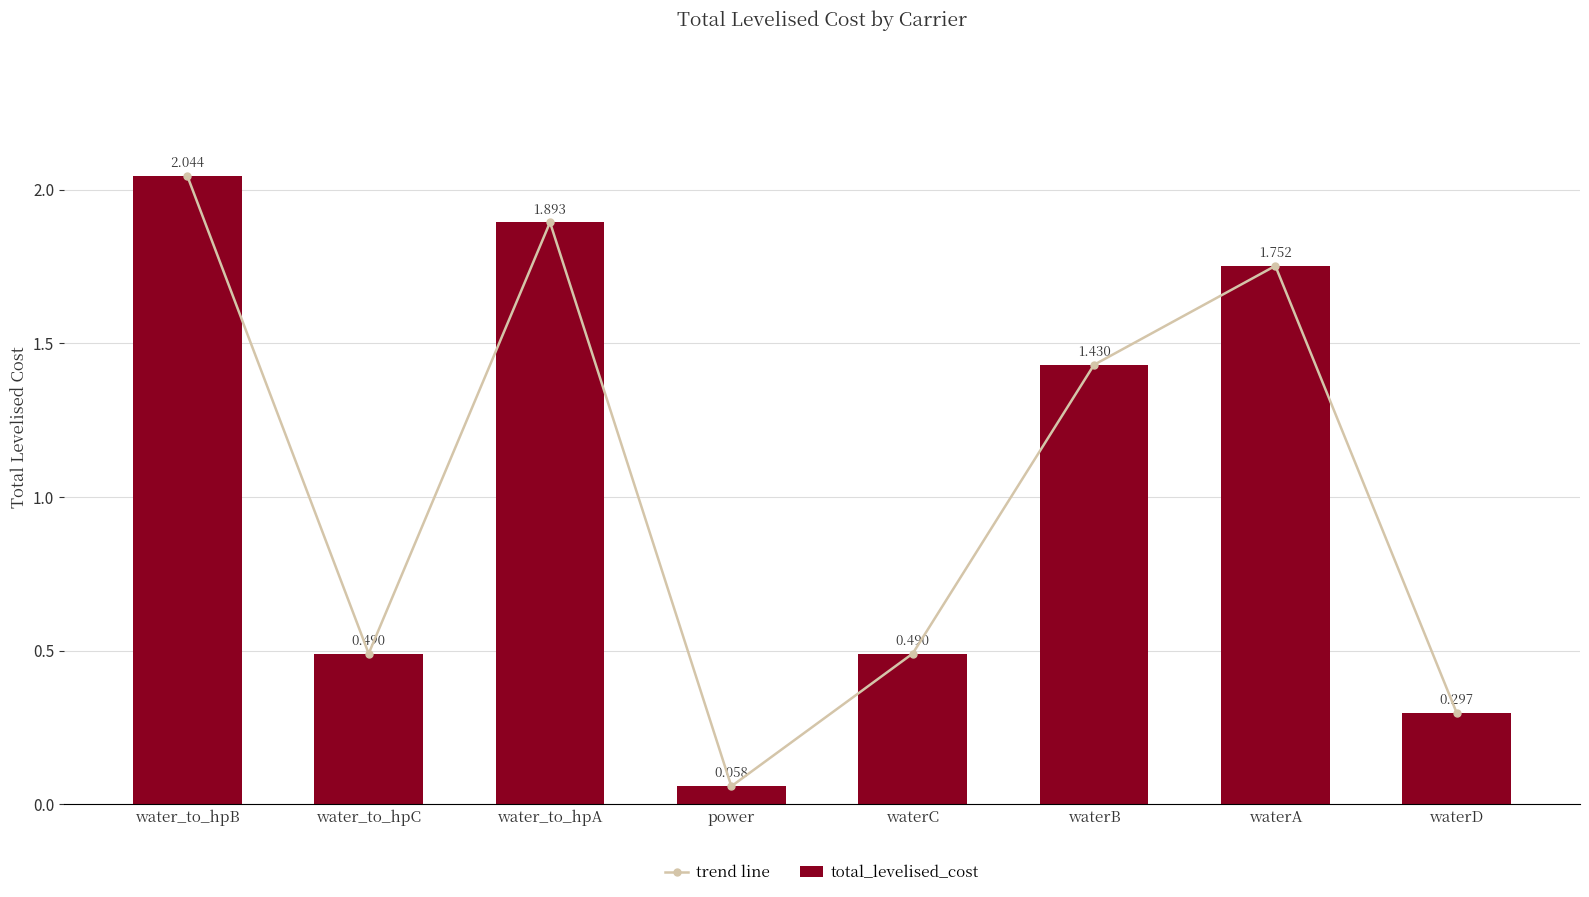

The value of total_levelised_cost at water_to_hpC is 0.7. True or false?

False